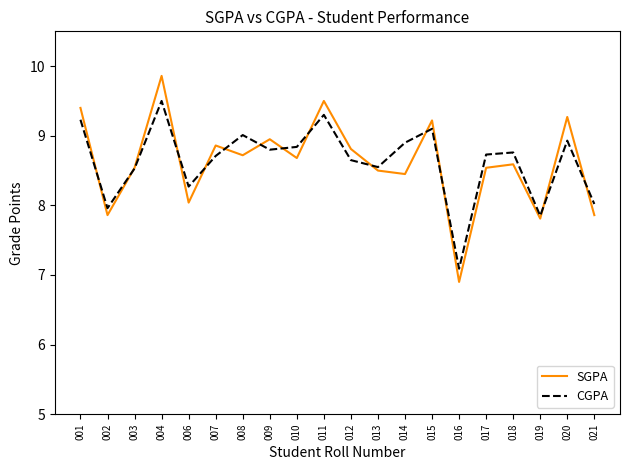

Is it true that SGPA equals 2.8 at 003?

False